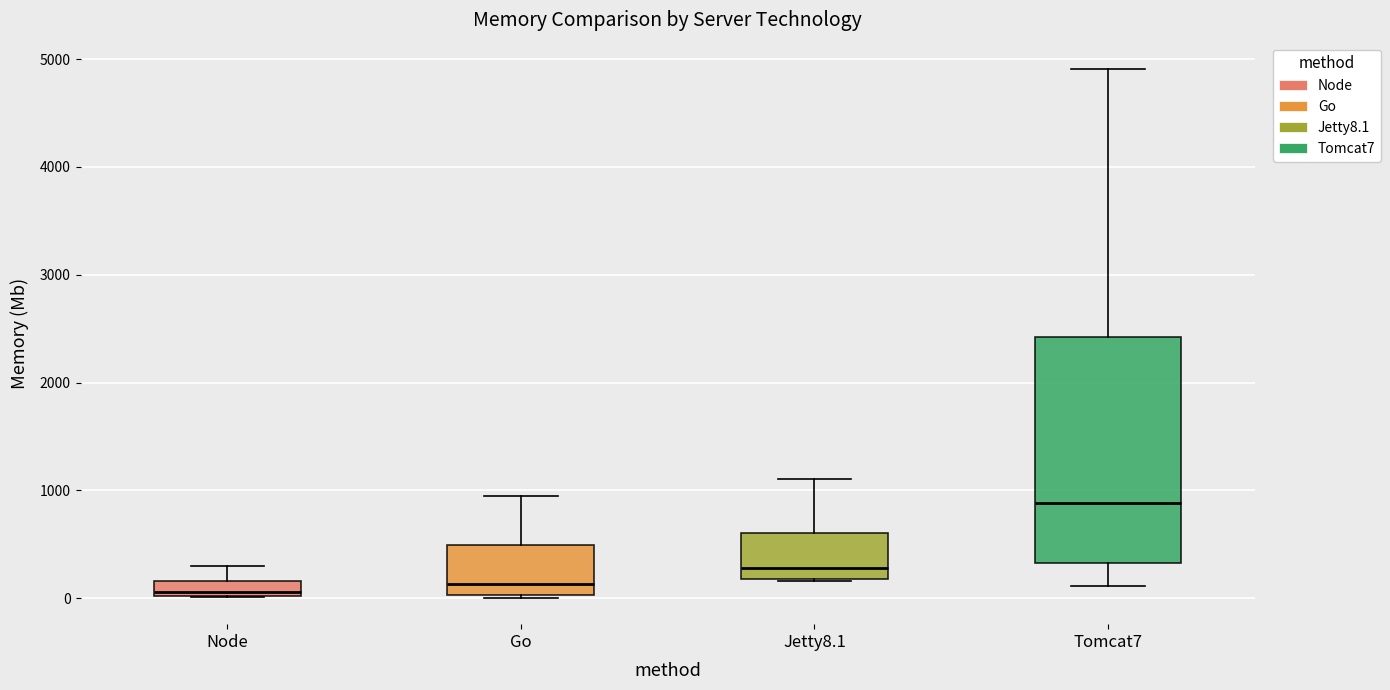

Which box is the tallest, from its lower edge to its upper edge?

Tomcat7